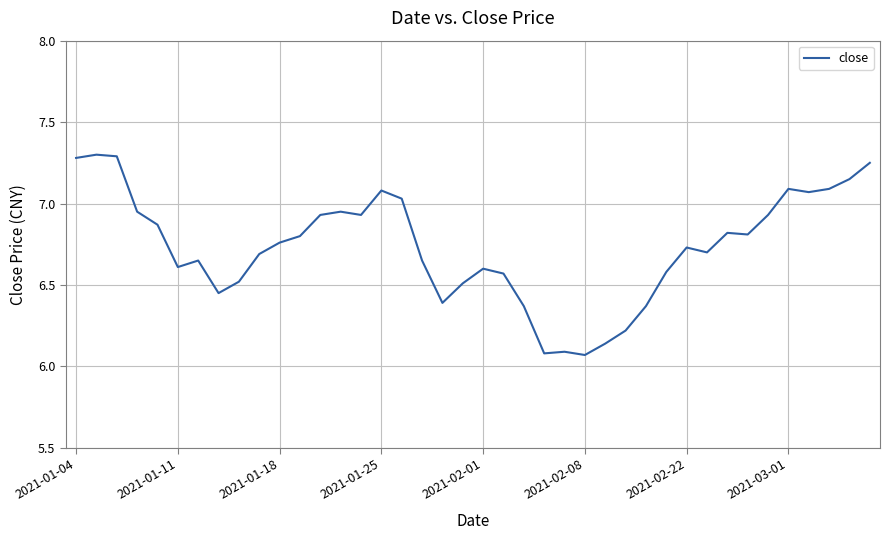

What is the difference between the maximum and minimum values?

1.2